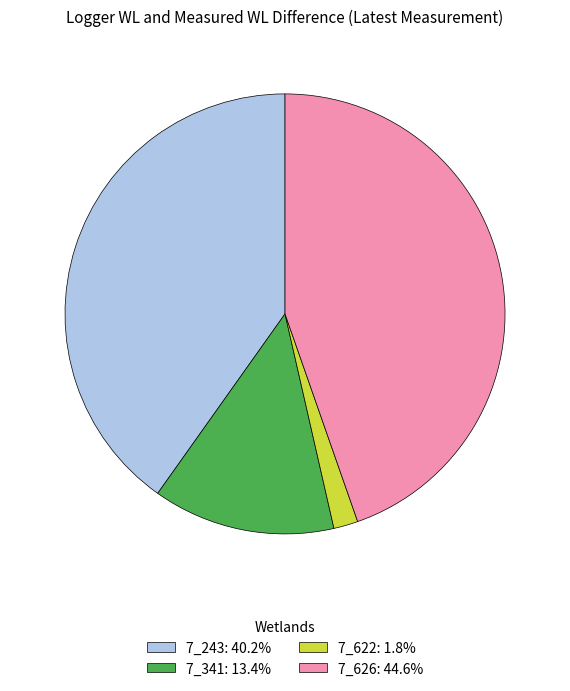

Is there a majority slice in this chart?

No